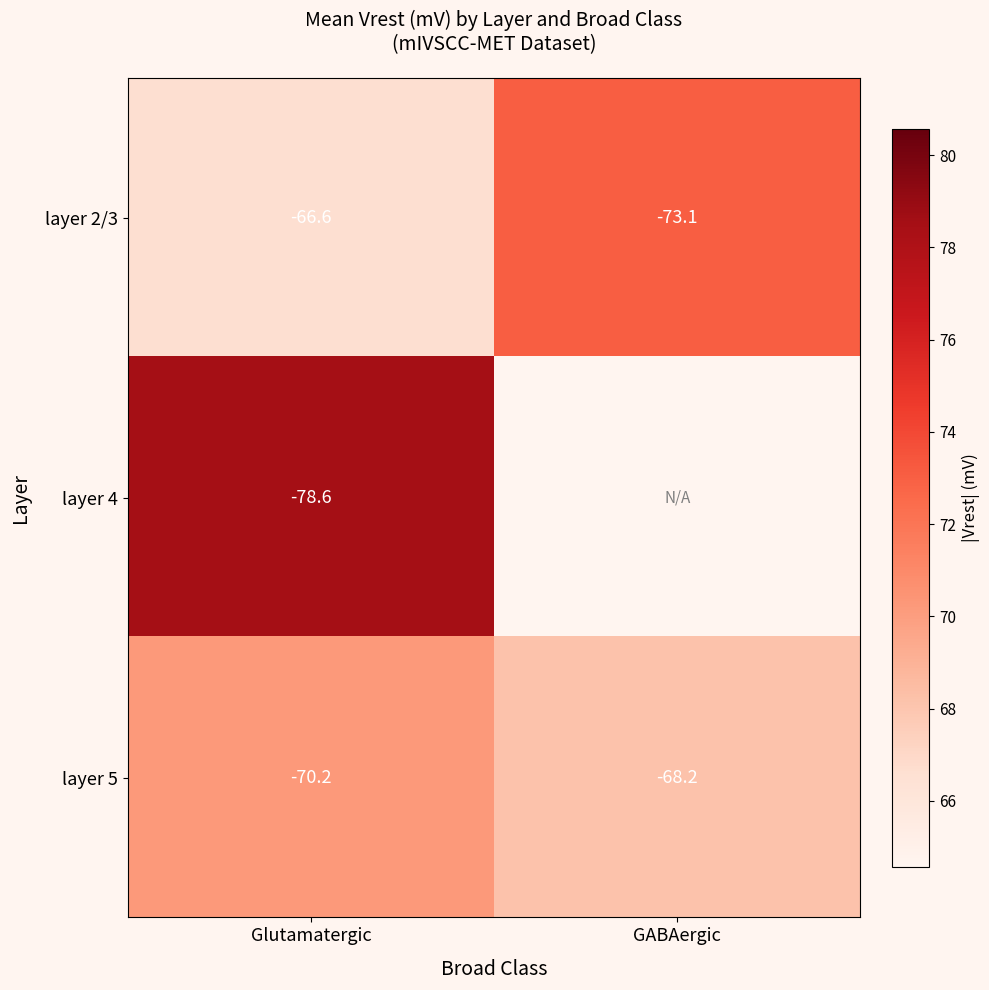

Which has a higher value, Glutamatergic or GABAergic?

GABAergic